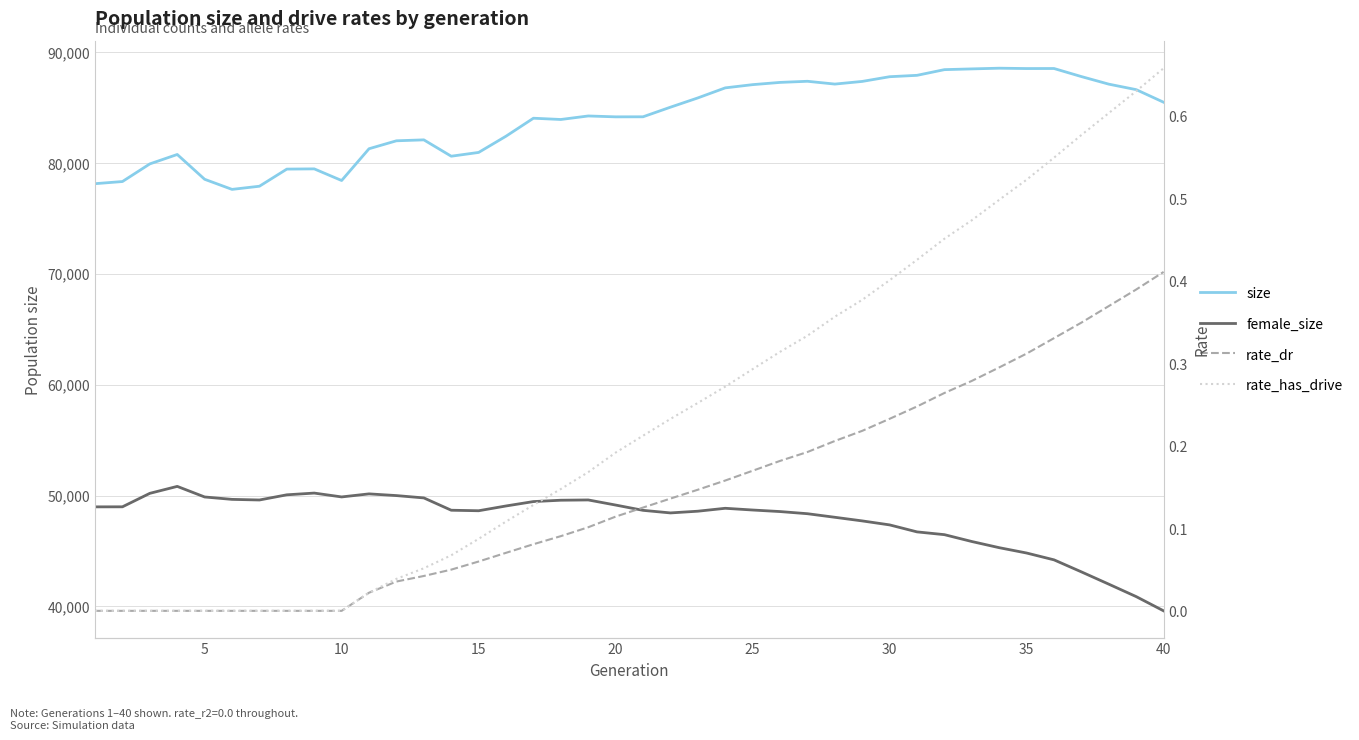

What is the value of the female_size point at the 23rd from the left?

48586.0